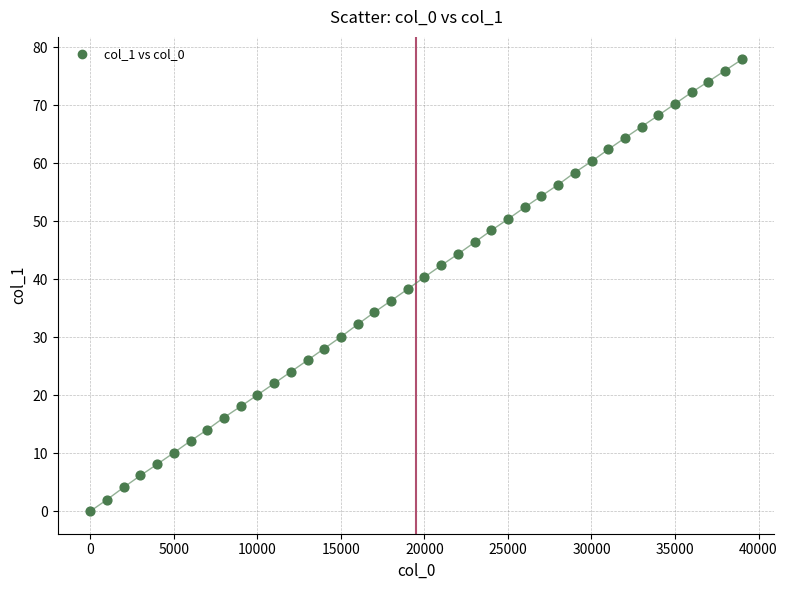

What is the range of Y values (max minus min)?

77.9